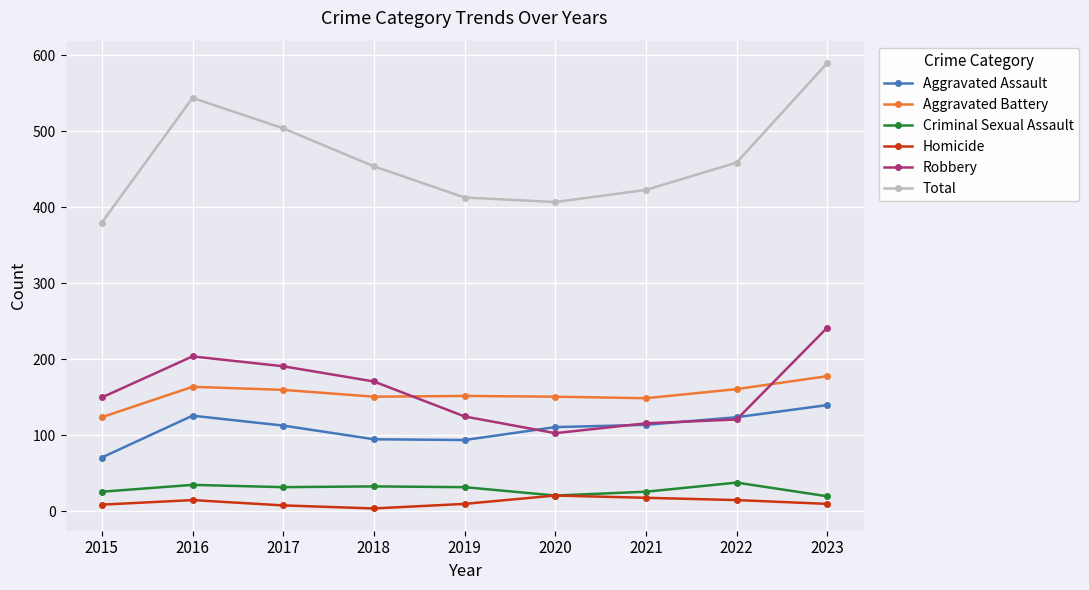

How many values in the Aggravated Assault series are below 113?

4